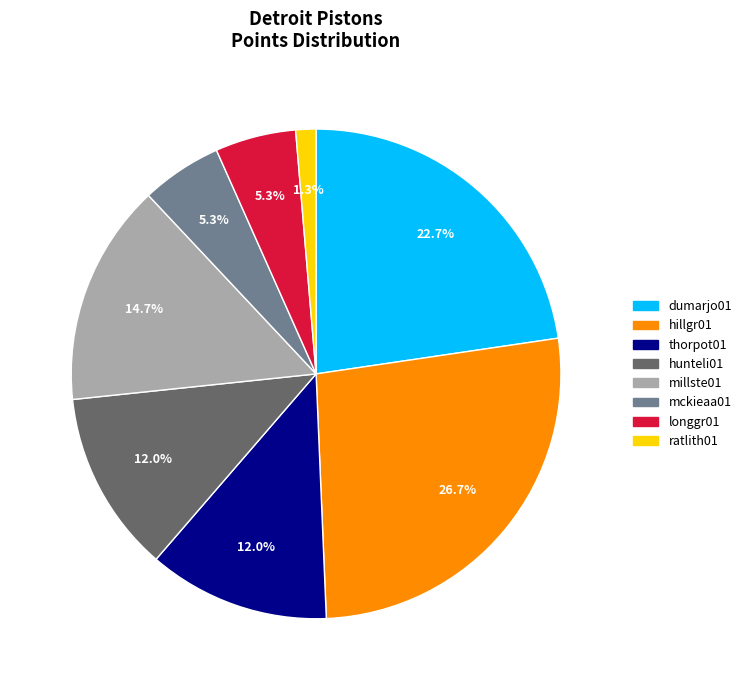

Does any single category account for the majority?

No